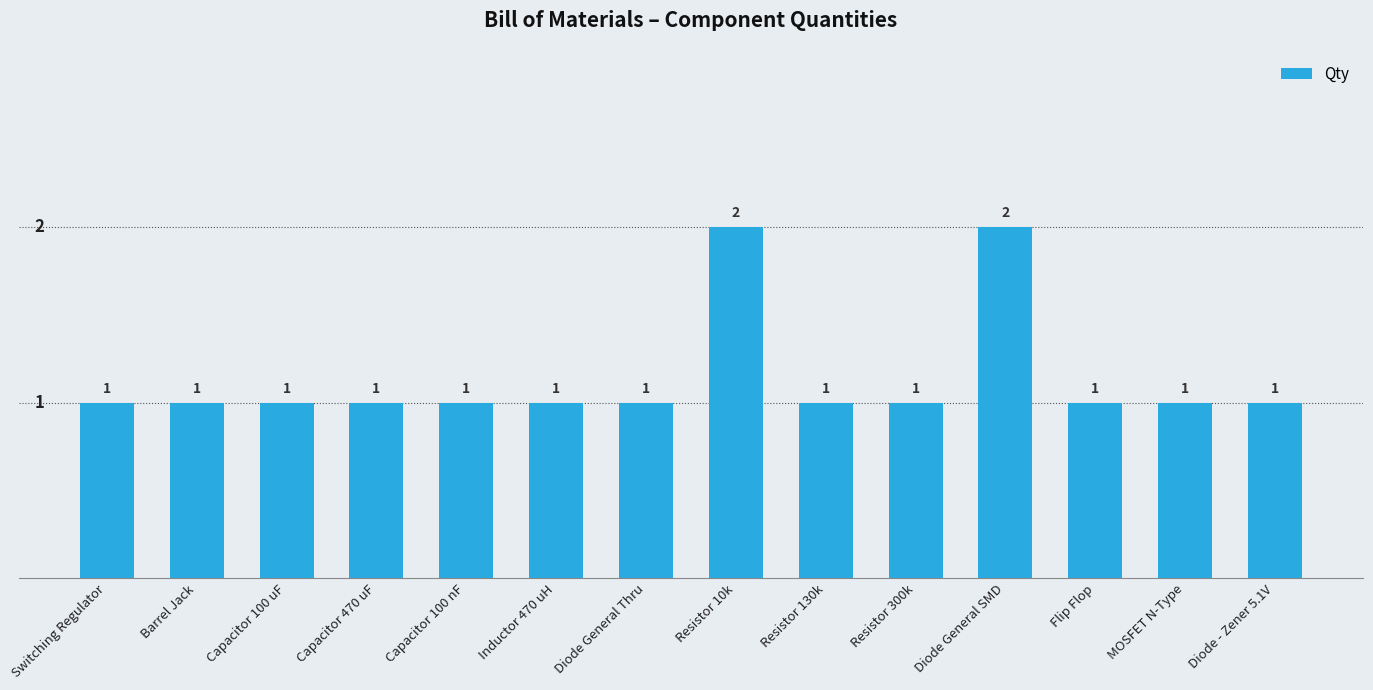

What is the label of the 3rd bar from the left?

Capacitor 100 uF